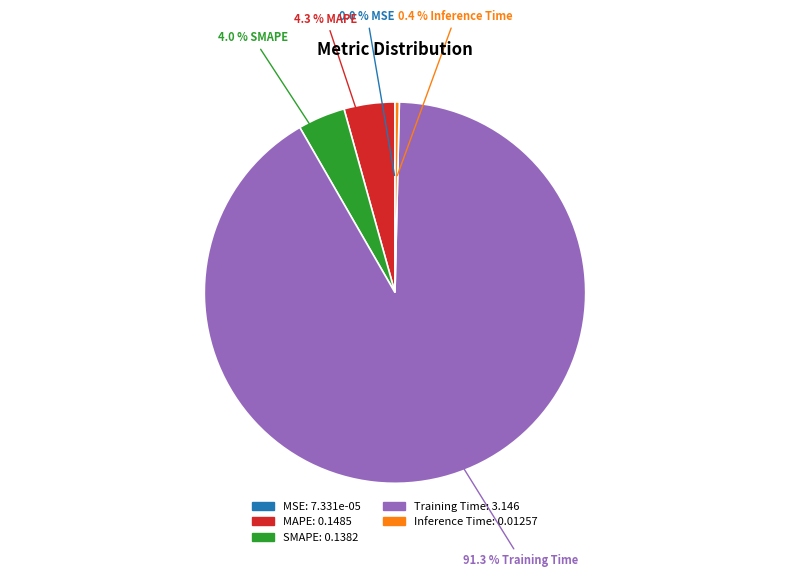

To the nearest percent, what percentage of the pie is Training Time?

91%